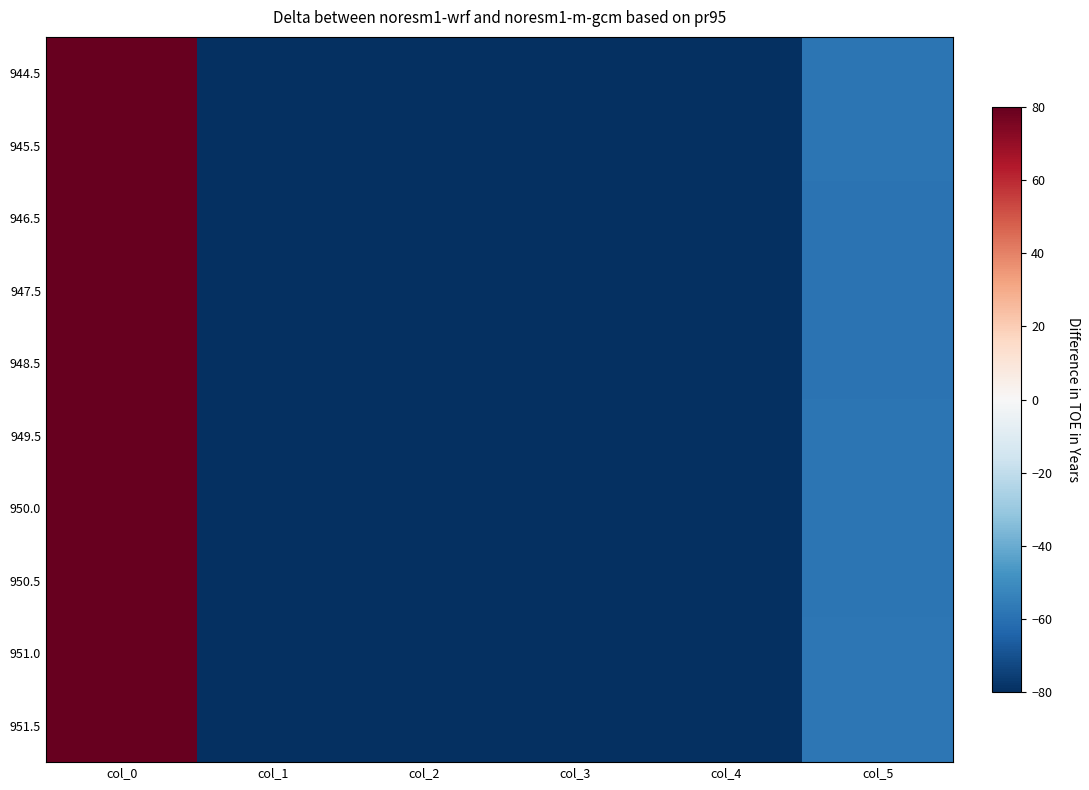

Rank the series at col_1 from lowest to highest value.

951.5, 951.0, 950.5, 950.0, 949.5, 945.5, 944.5, 946.5, 947.5, 948.5